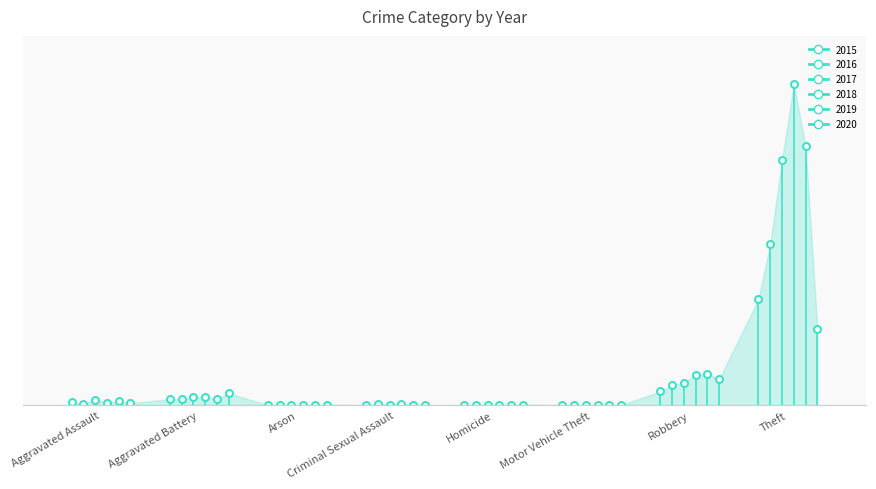

How many lines are shown in the chart?

6